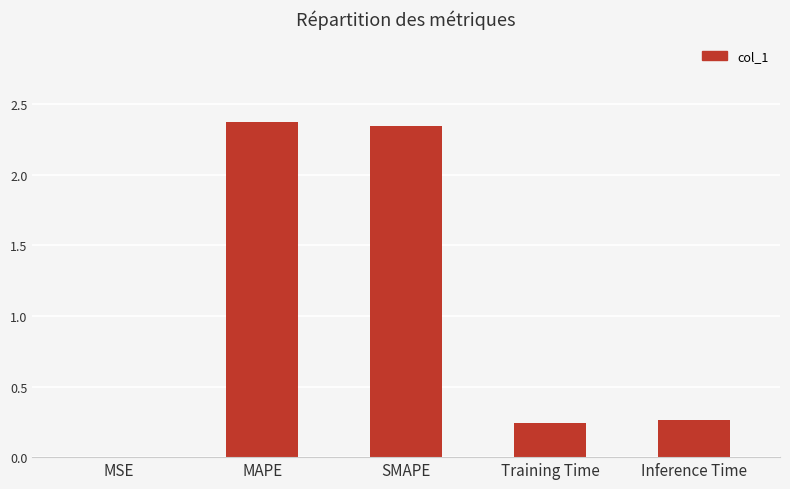

Is it true that the value at MAPE is 2.4?

True